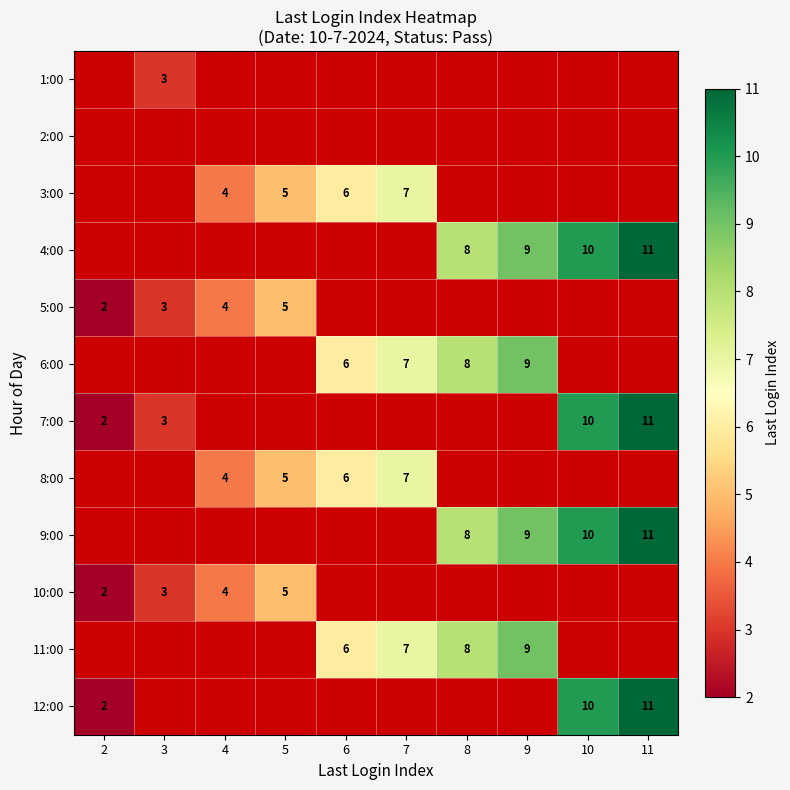

The value of 4:00 at 11 is 4. True or false?

False